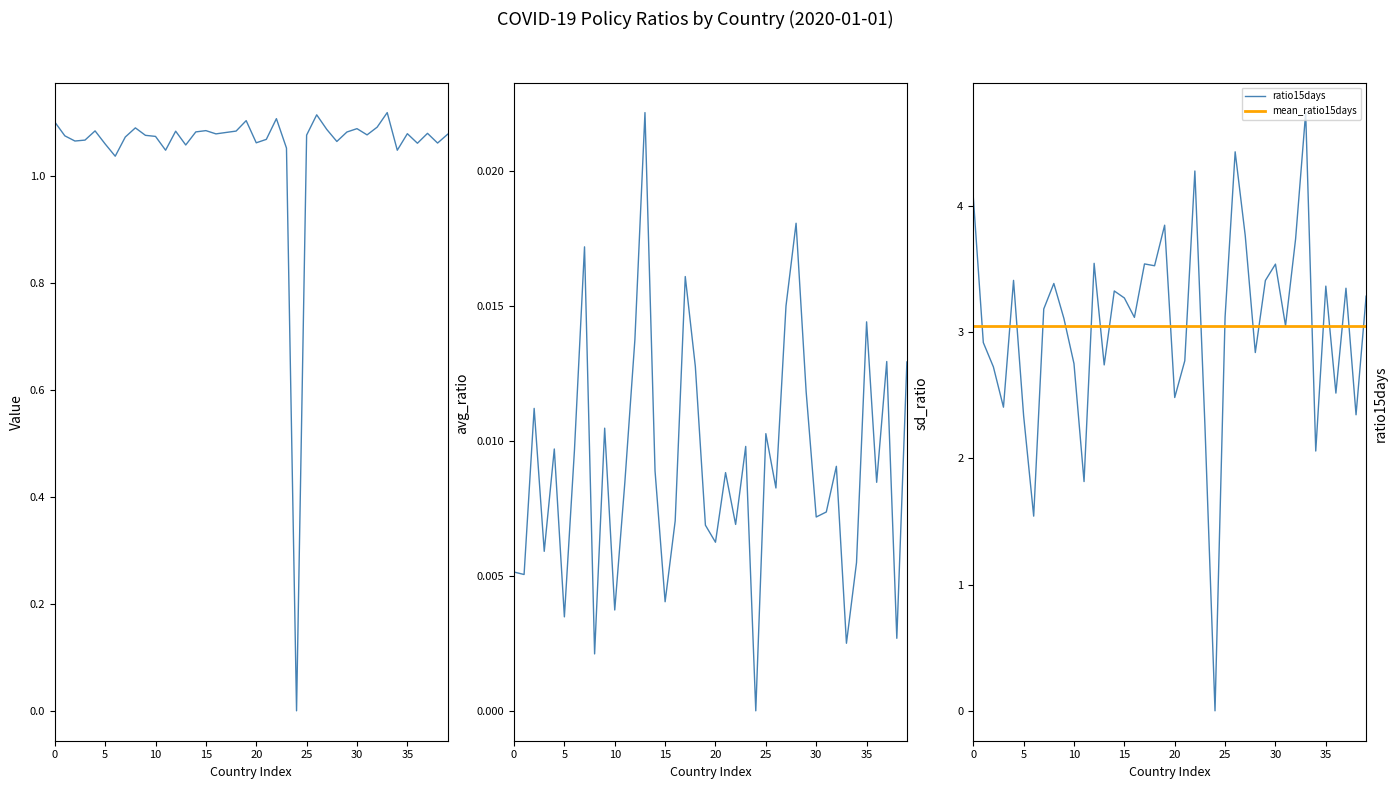

The value of ratio15days at 35 is 5.2. True or false?

False